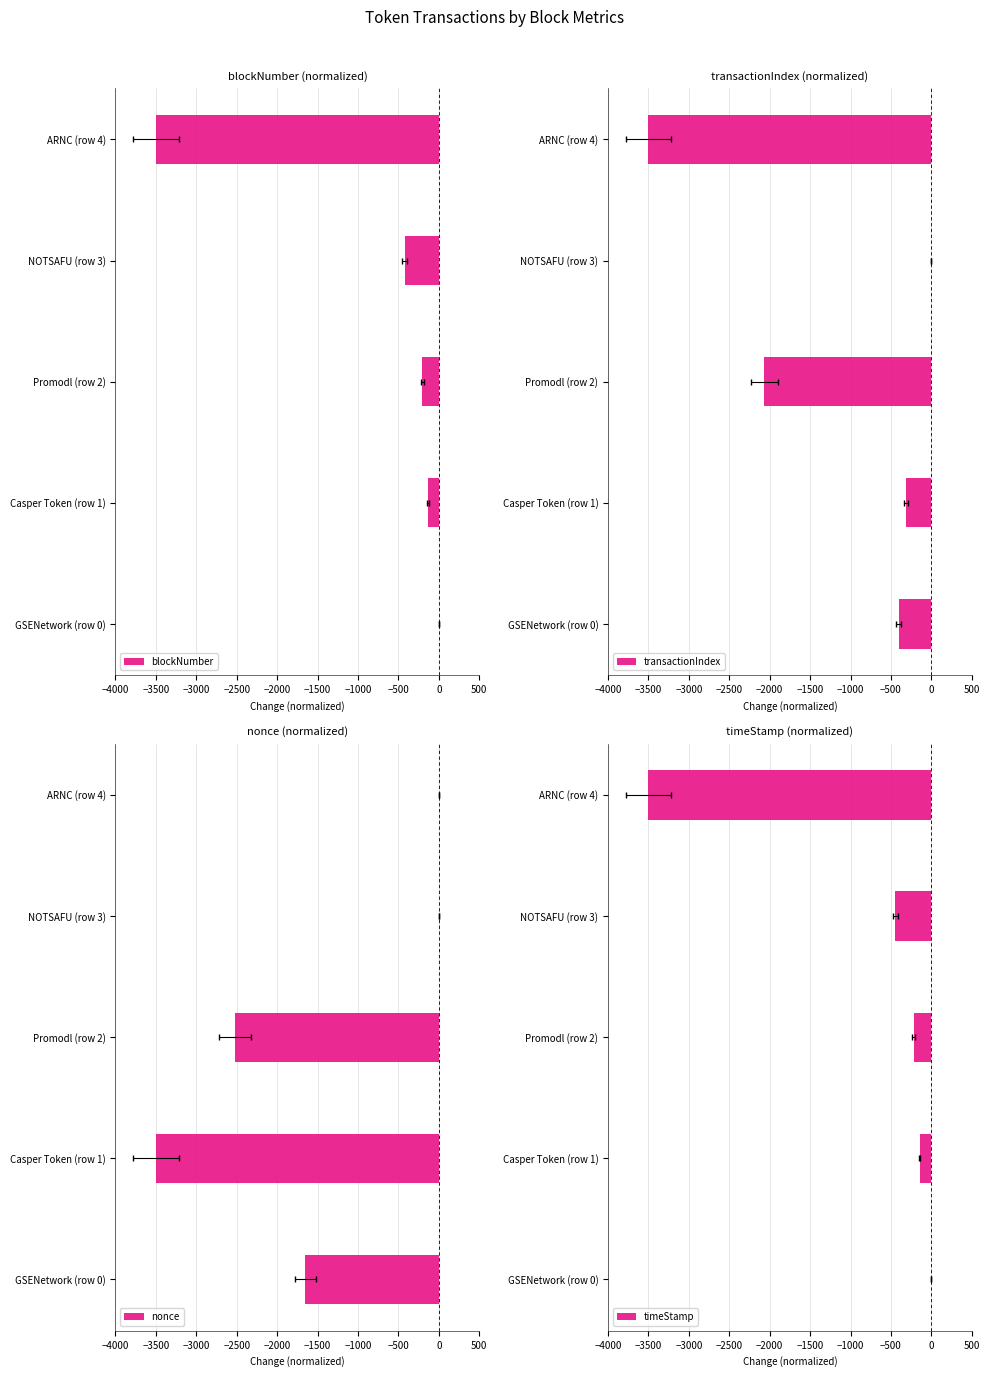

Is the value of timeStamp at GSENetwork (row 0) greater than the value of nonce at ARNC (row 4)?

No